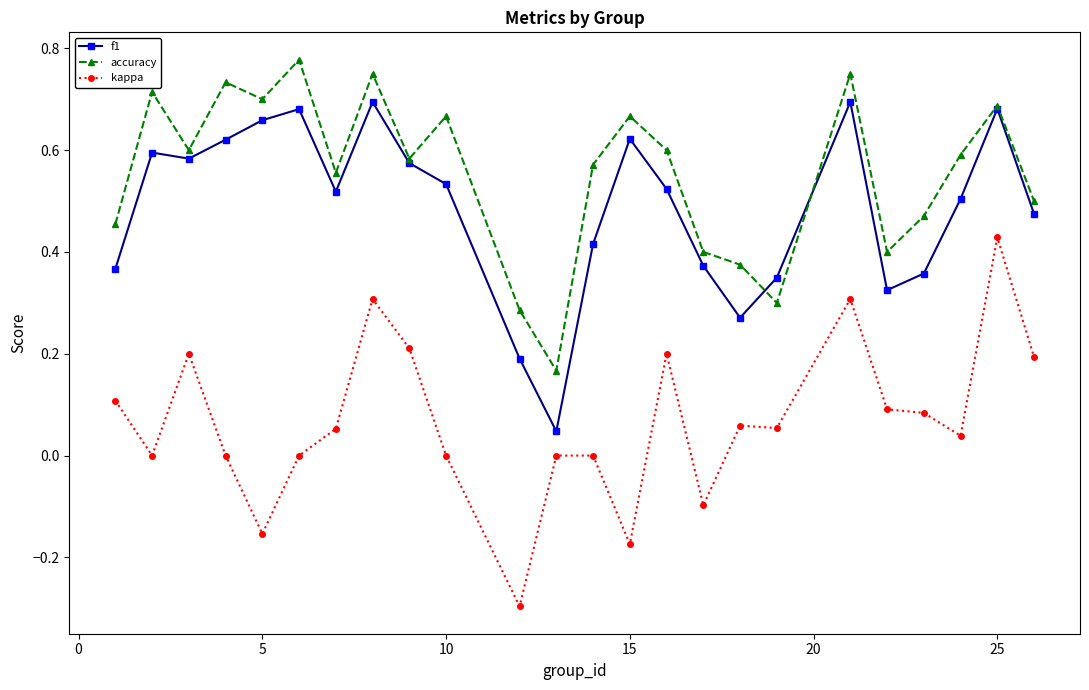

Which series has the largest total across all categories?

accuracy